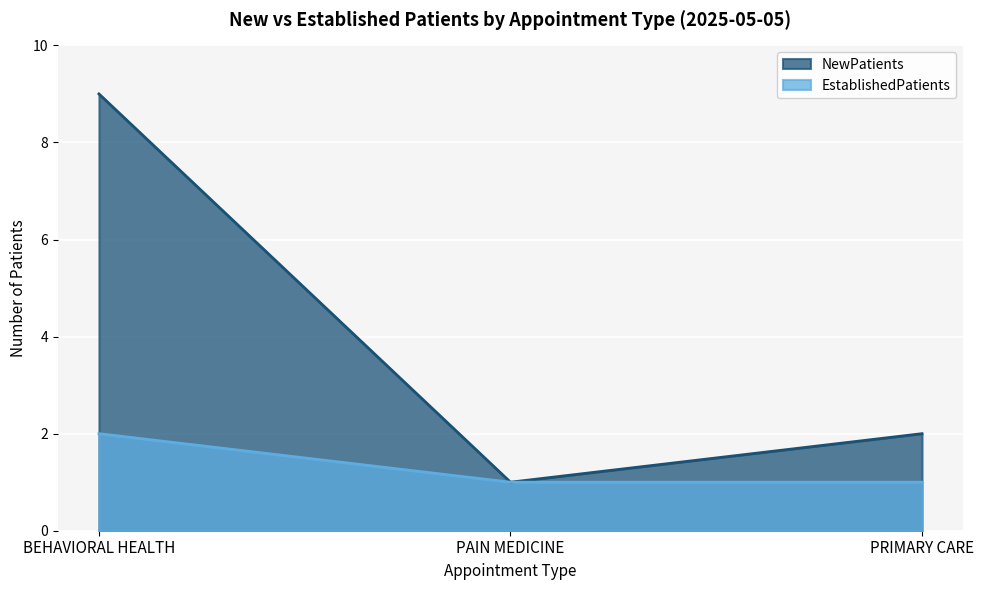

At which label does EstablishedPatients reach its minimum?

PAIN MEDICINE